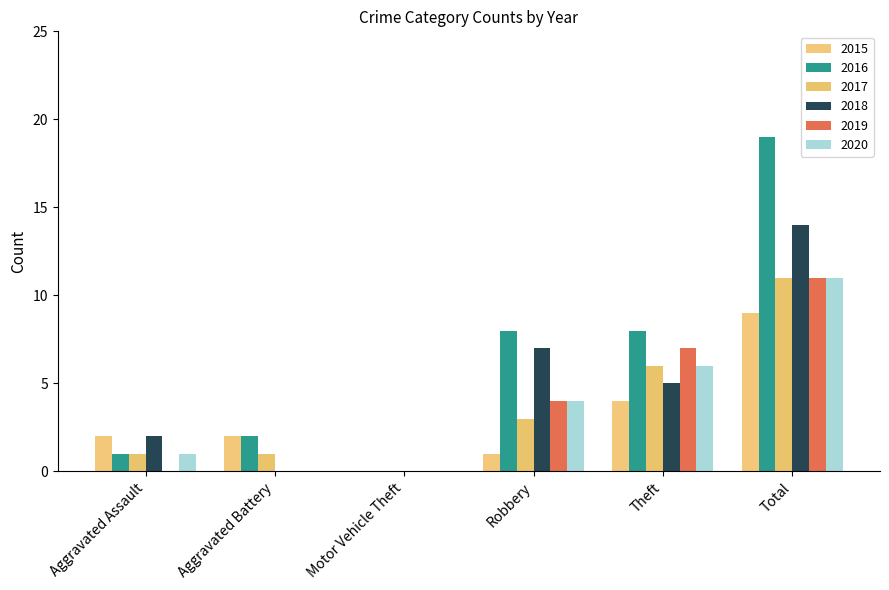

Is it true that 2020 equals 4 at Theft?

False